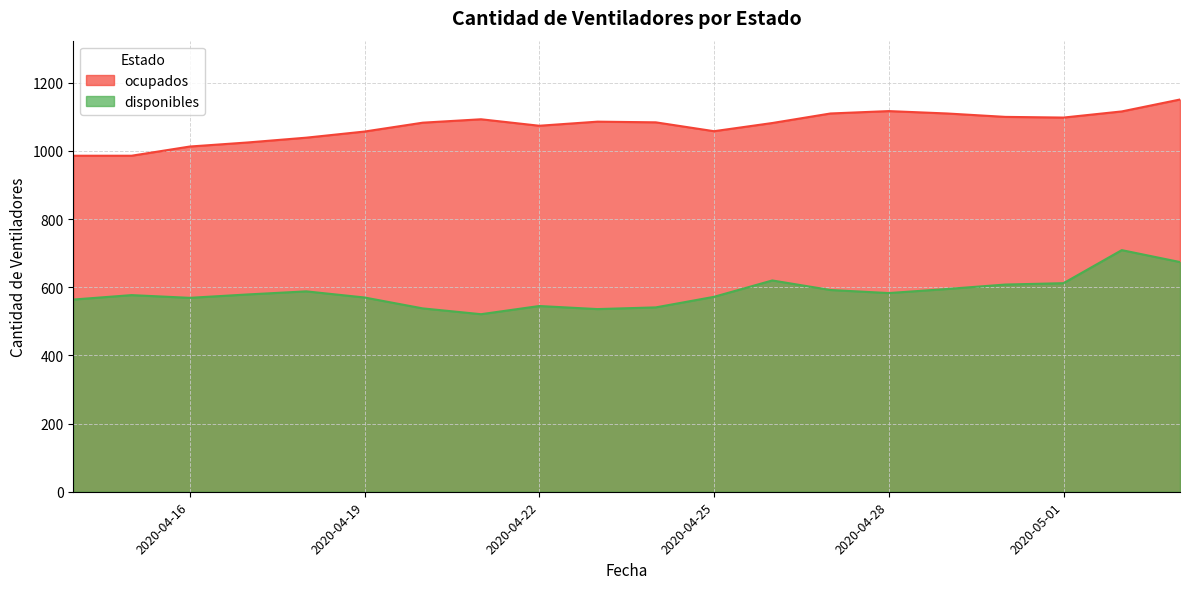

How many distinct data groups are displayed?

2